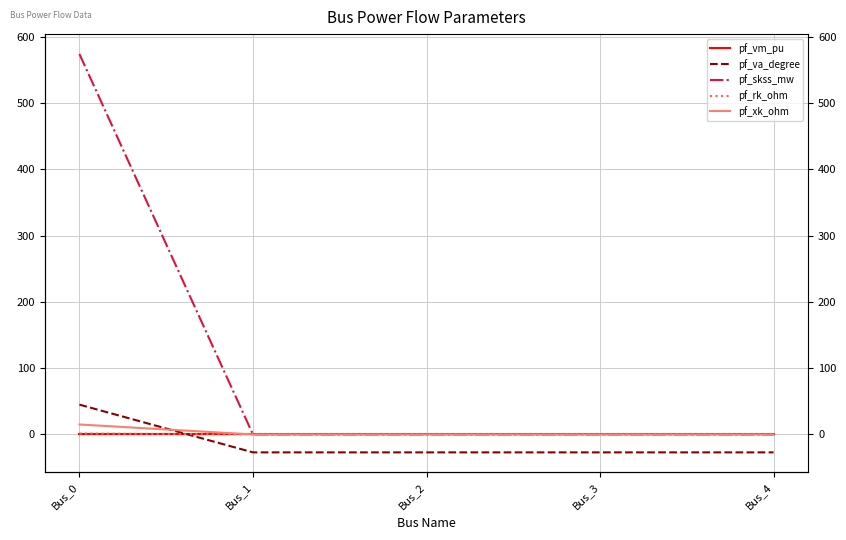

Reading left to right, transcribe all the data shown in this chart.

pf_vm_pu: Bus_0=0.3	Bus_1=0.3	Bus_2=0.3	Bus_3=0.3	Bus_4=0.3
pf_va_degree: Bus_0=45.0	Bus_1=-27.0	Bus_2=-27.0	Bus_3=-27.0	Bus_4=-27.0
pf_skss_mw: Bus_0=574.0	Bus_1=0.0	Bus_2=0.0	Bus_3=0.0	Bus_4=0.0
pf_rk_ohm: Bus_0=1.5	Bus_1=0.0	Bus_2=0.0	Bus_3=0.0	Bus_4=0.0
pf_xk_ohm: Bus_0=15.0	Bus_1=0.0	Bus_2=0.0	Bus_3=0.0	Bus_4=0.0